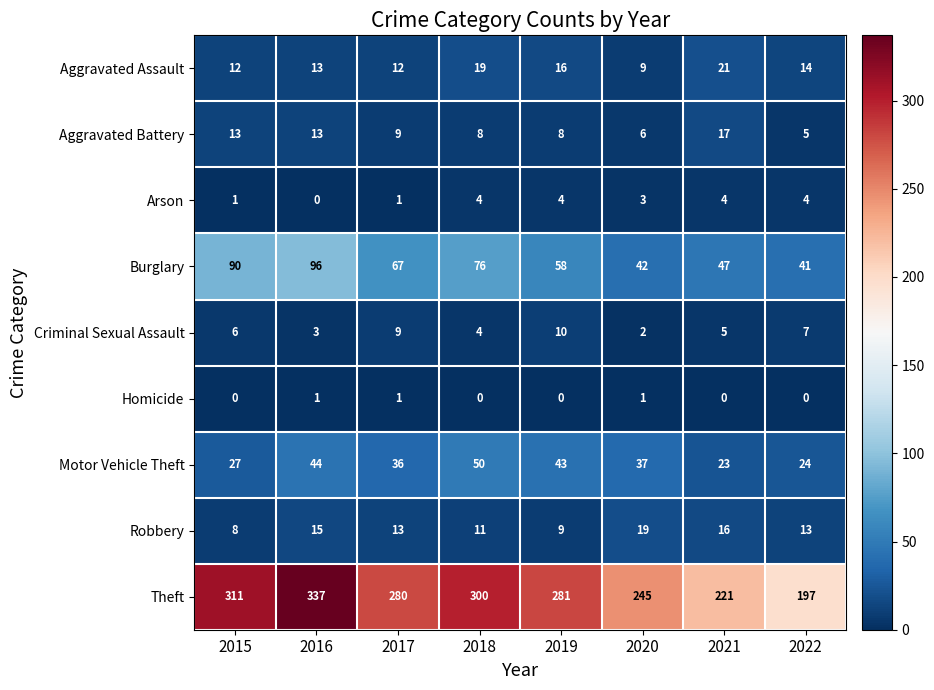

True or false: Arson has a value of 4 at 2019.

True